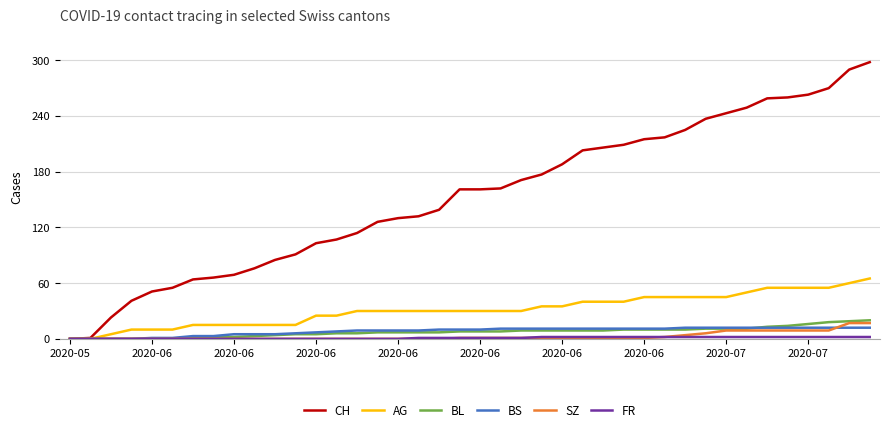

Which series has the largest range (max minus min)?

CH